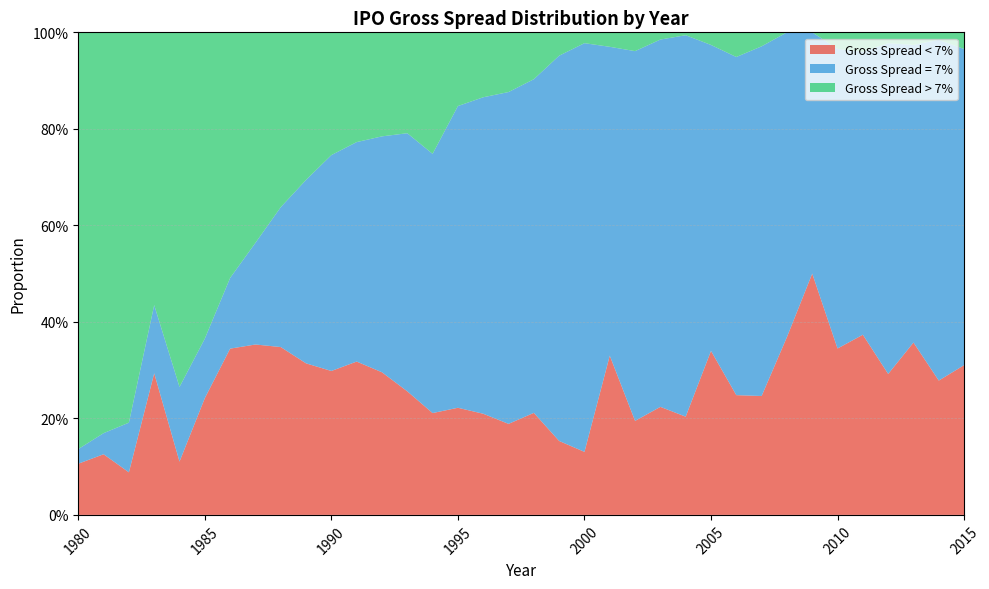

Reading right to left, list all the values displayed in this chart.

Gross Spread < 7%: 2015=0.3	2014=0.3	2013=0.4	2012=0.3	2011=0.4	2010=0.3	2009=0.5	2008=0.4	2007=0.2	2006=0.2	2005=0.3	2004=0.2	2003=0.2	2002=0.2	2001=0.3	2000=0.1	1999=0.2	1998=0.2	1997=0.2	1996=0.2	1995=0.2	1994=0.2	1993=0.3	1992=0.3	1991=0.3	1990=0.3	1989=0.3	1988=0.3	1987=0.4	1986=0.3	1985=0.2	1984=0.1	1983=0.3	1982=0.1	1981=0.1	1980=0.1
Gross Spread = 7%: 2015=0.7	2014=0.7	2013=0.6	2012=0.7	2011=0.6	2010=0.6	2009=0.5	2008=0.6	2007=0.7	2006=0.7	2005=0.6	2004=0.8	2003=0.8	2002=0.8	2001=0.6	2000=0.8	1999=0.8	1998=0.7	1997=0.7	1996=0.7	1995=0.6	1994=0.5	1993=0.5	1992=0.5	1991=0.5	1990=0.4	1989=0.4	1988=0.3	1987=0.2	1986=0.1	1985=0.1	1984=0.2	1983=0.1	1982=0.1	1981=0.0	1980=0.0
Gross Spread > 7%: 2015=0.0	2014=0.0	2013=0.0	2012=0.0	2011=0.0	2010=0.0	2009=0.0	2008=0.0	2007=0.0	2006=0.1	2005=0.0	2004=0.0	2003=0.0	2002=0.0	2001=0.0	2000=0.0	1999=0.0	1998=0.1	1997=0.1	1996=0.1	1995=0.2	1994=0.3	1993=0.2	1992=0.2	1991=0.2	1990=0.3	1989=0.3	1988=0.4	1987=0.4	1986=0.5	1985=0.6	1984=0.7	1983=0.6	1982=0.8	1981=0.8	1980=0.9